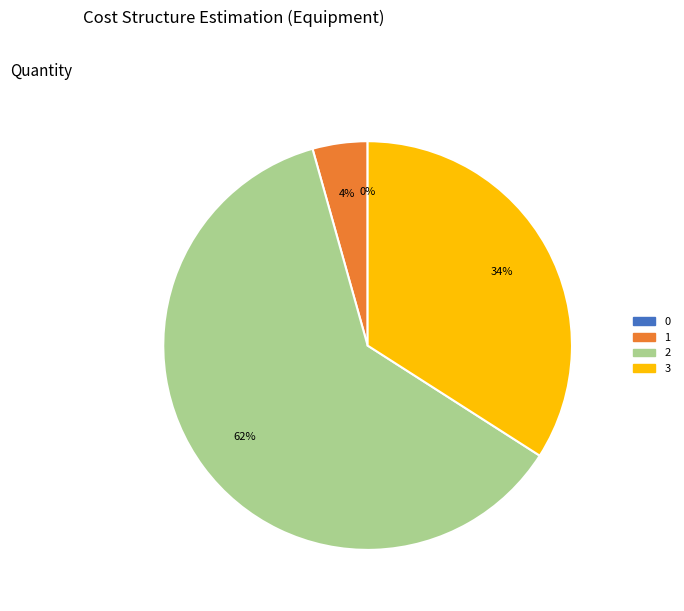

Is 6 the majority of the pie?

No